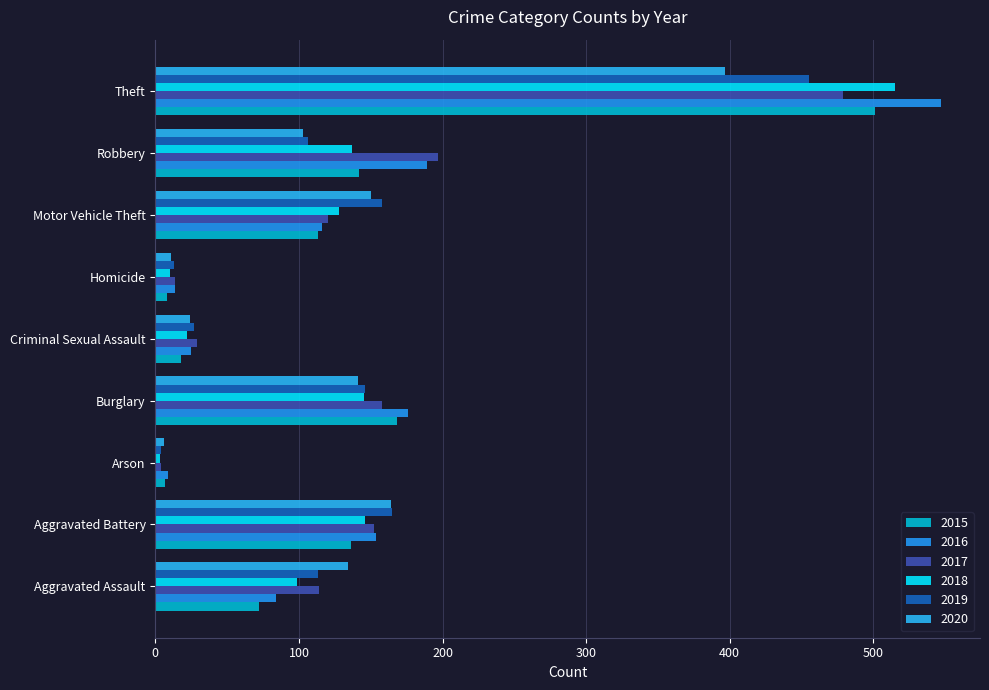

Rank the series by their maximum value, from lowest to highest.

2020, 2019, 2017, 2015, 2018, 2016